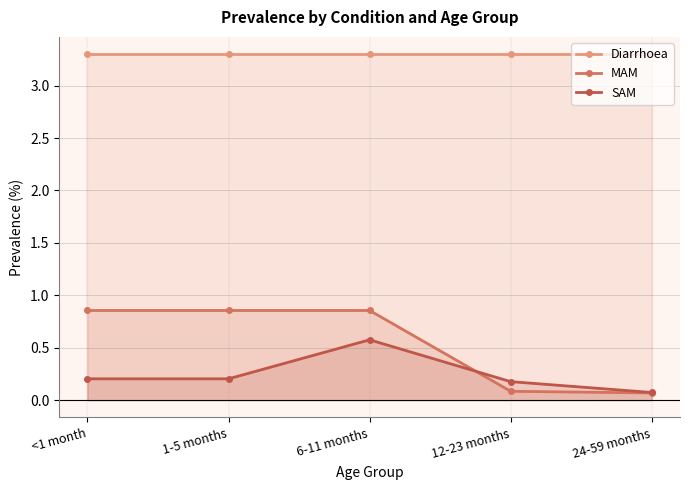

Is the value of MAM at 24-59 months greater than the value of Diarrhoea at <1 month?

No